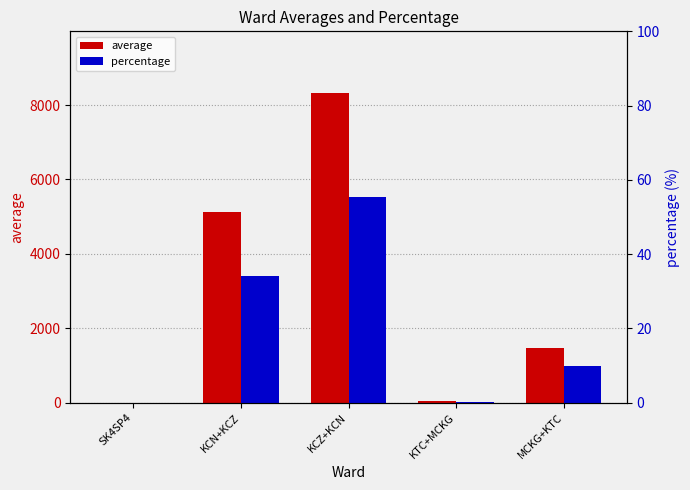

The value of percentage at KTC+MCKG is 0.3. True or false?

True